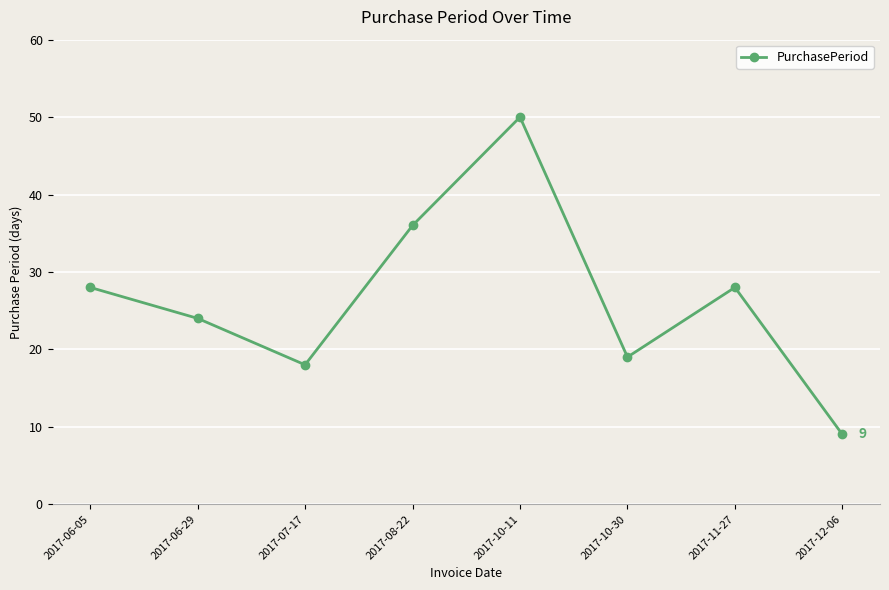

What is the maximum value shown in the chart?

50